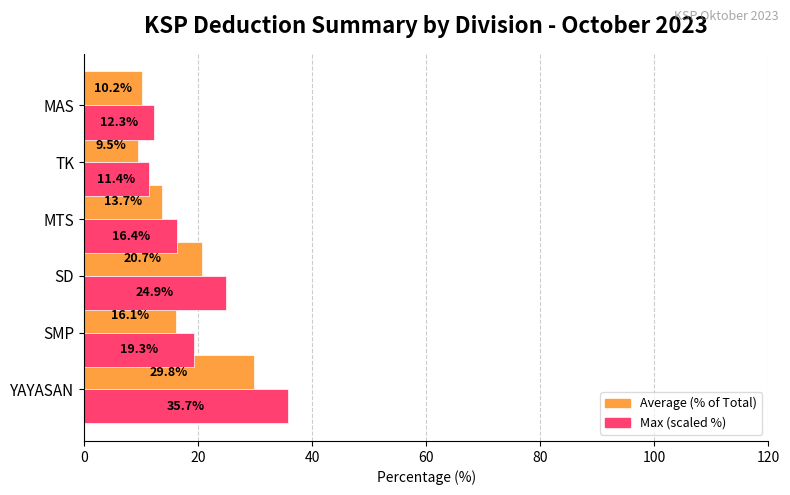

How many values in the Max (scaled %) series exceed 19?

3